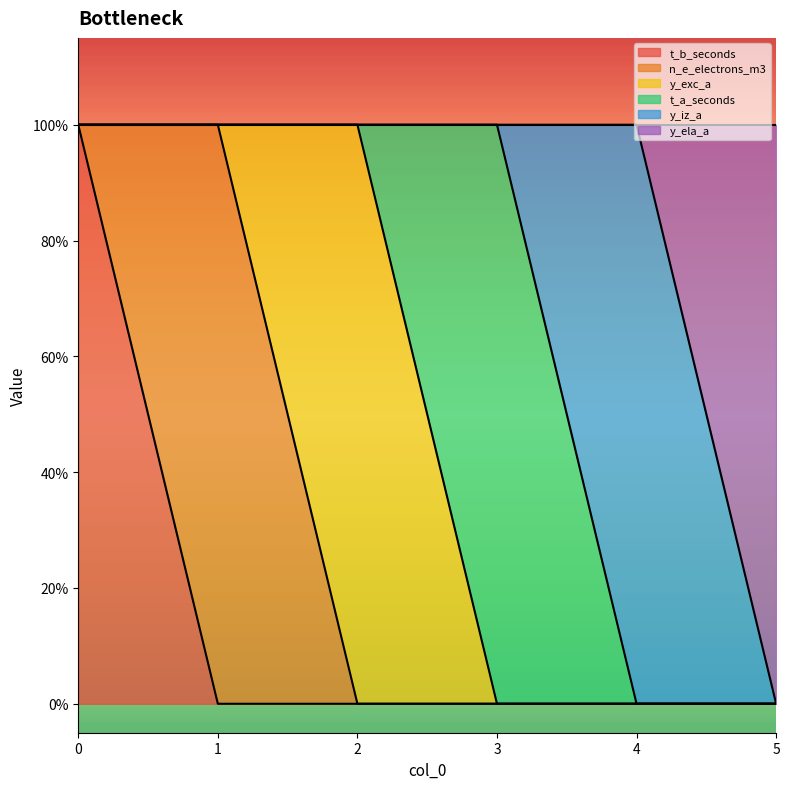

Which series has the largest range (max minus min)?

t_b_seconds